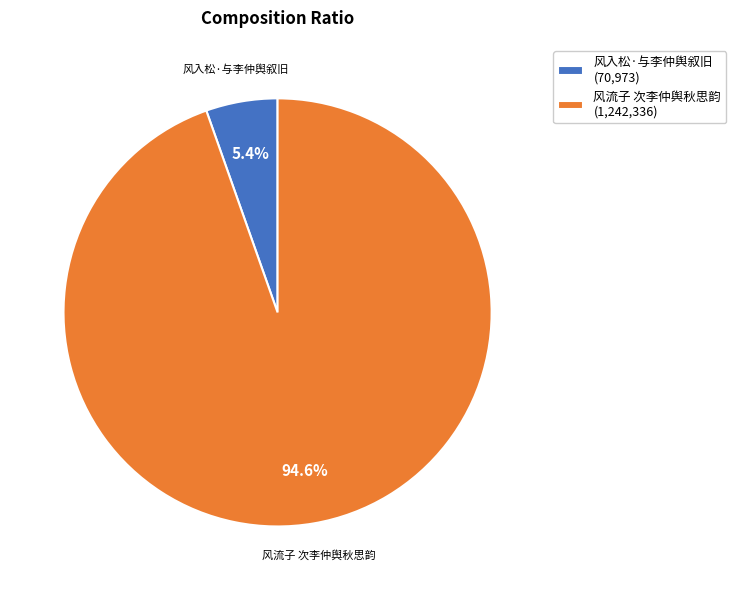

Is the sum of 风入松·与李仲舆叙旧 and 风流子 次李仲舆秋思韵 greater than half?

Yes